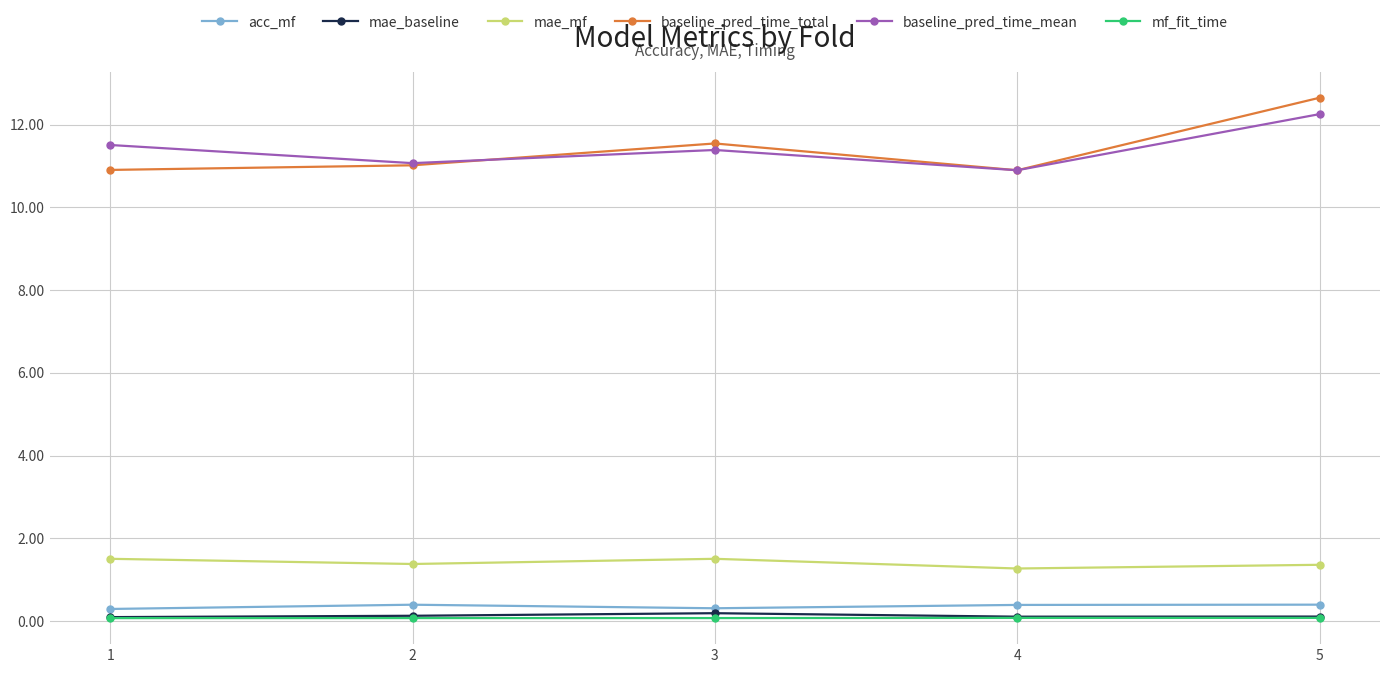

What is the value of the mf_fit_time point at the 3rd from the left?

0.1